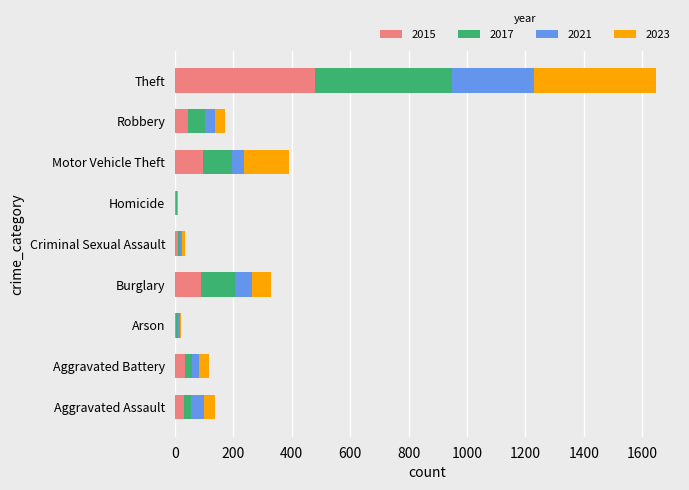

What is the sum of all 2015 values?

796